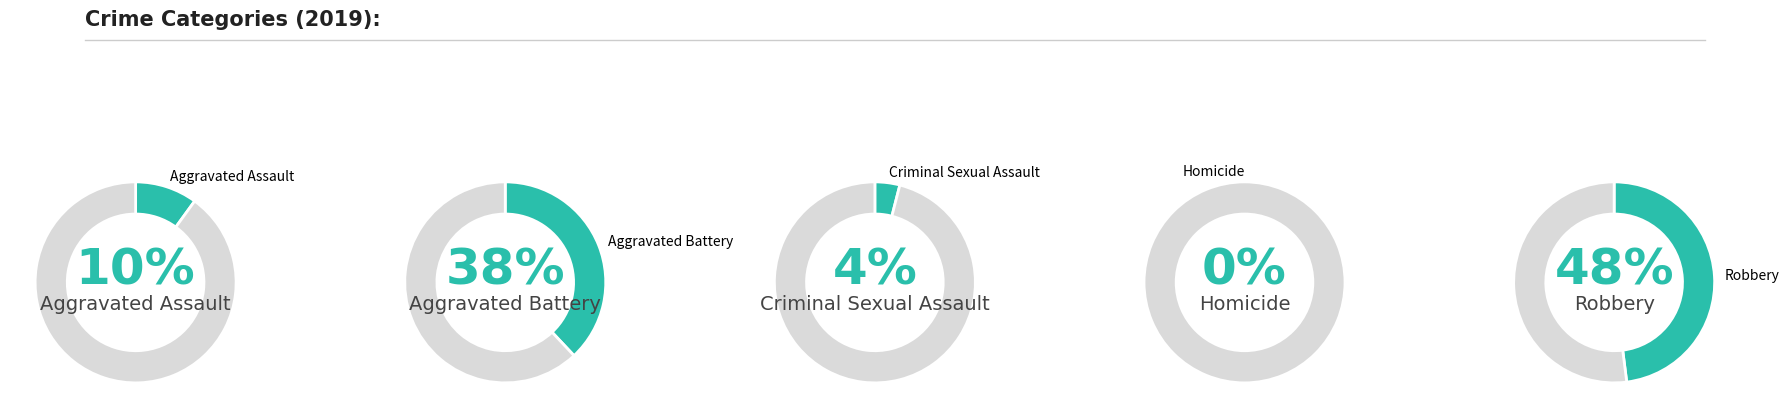

To the nearest percent, what is the difference between the Aggravated Assault and Robbery slice percentages?

38%